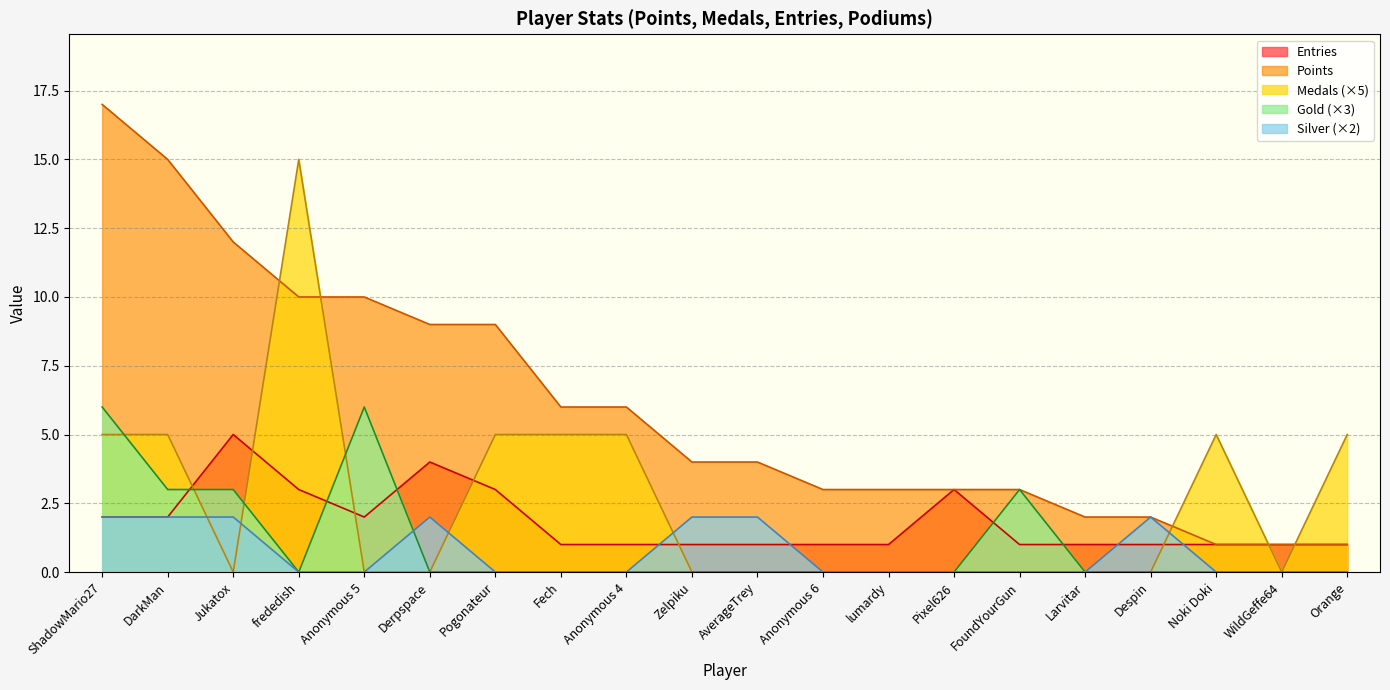

What is the sum of all Gold values?

21